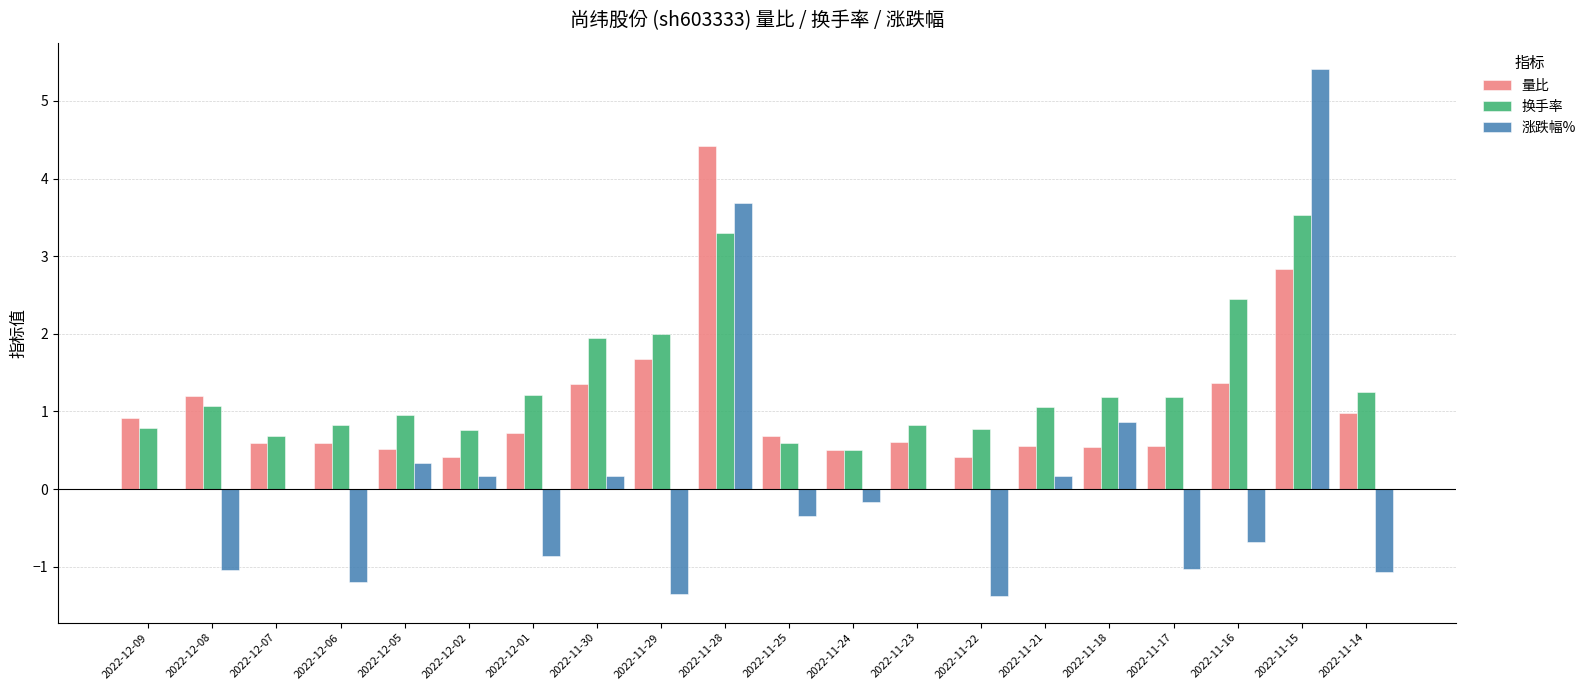

Does the chart contain stacked bars?

No